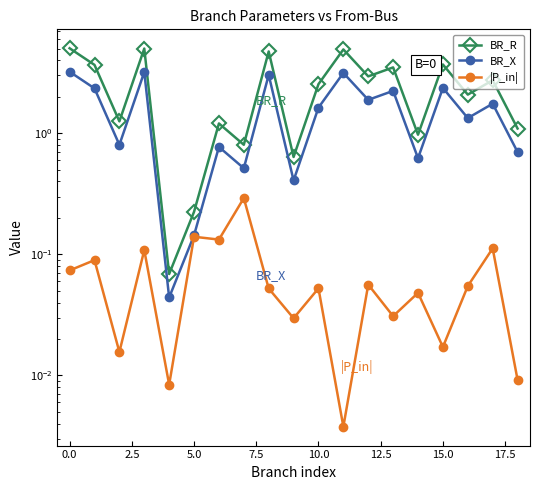

What is the label of the 4th point from the right?

15